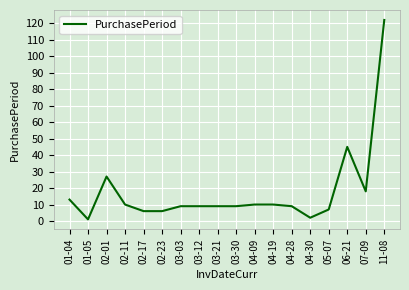

Is it true that the value at 01-04 is 3?

False